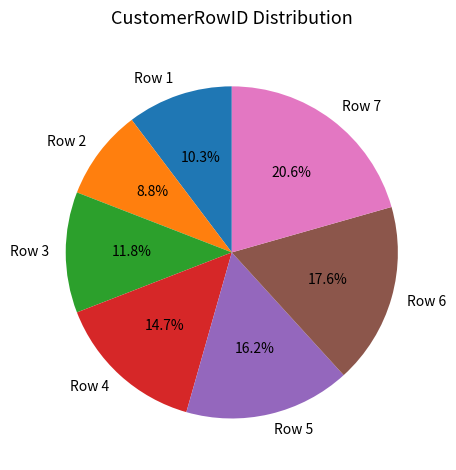

How much of the chart is everything except Row 1?

89.7%